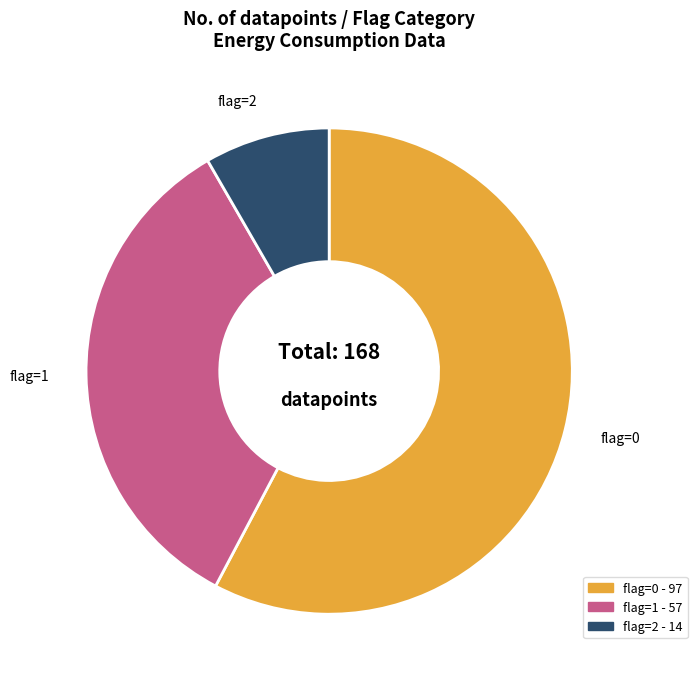

Count the number of slices in the pie.

3